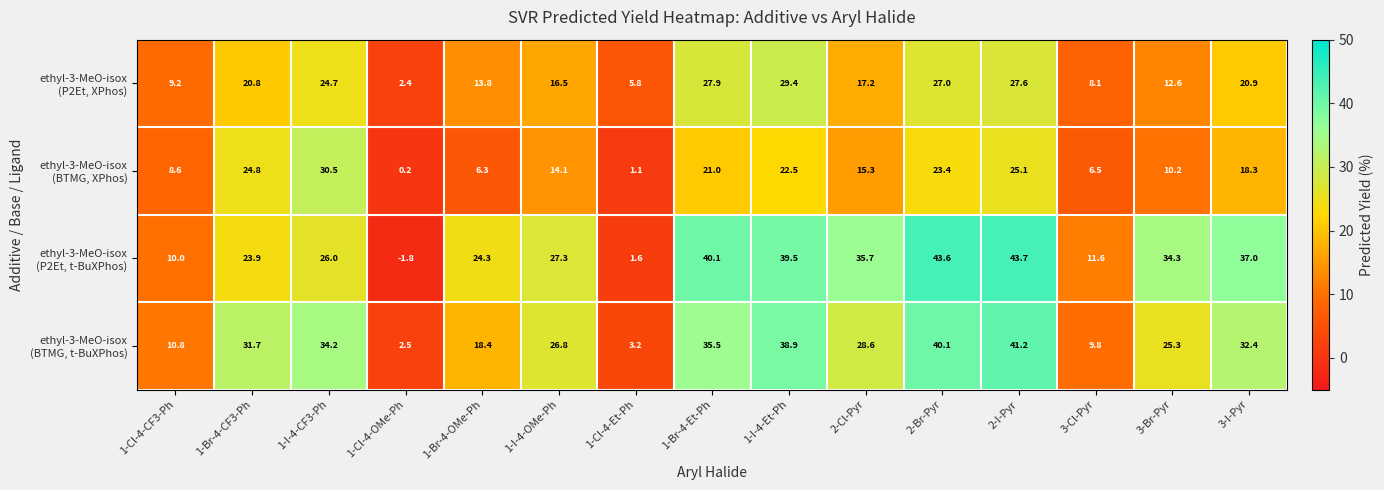

At how many categories does at least one series exceed 18?

11